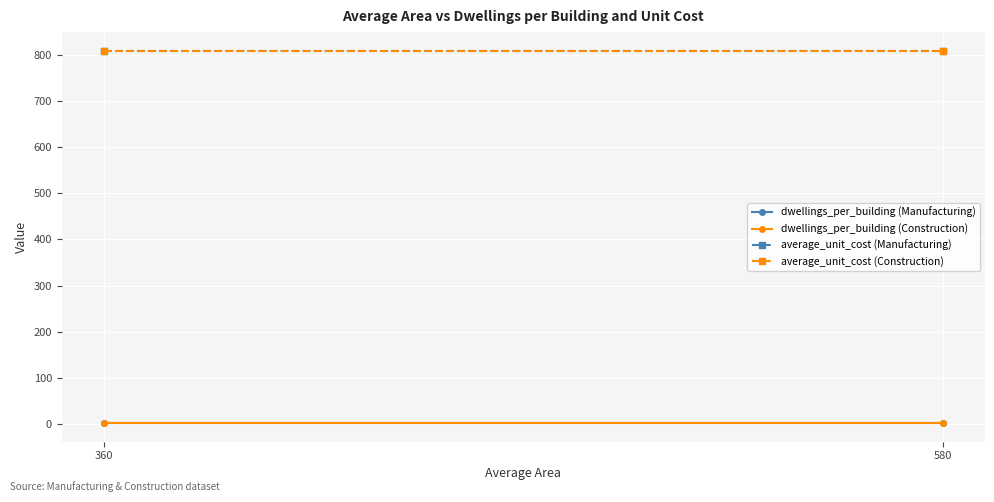

Which series has the widest spread of values?

dwellings_per_building (Manufacturing)